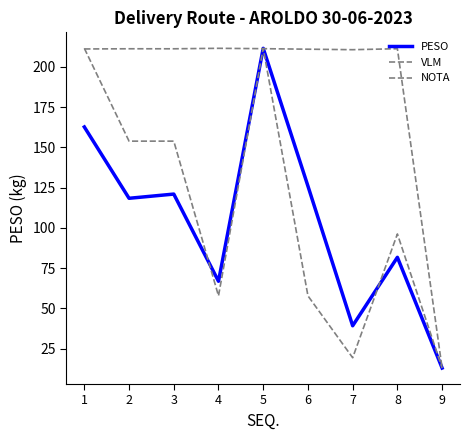

What is the sum of the VLM values at 2 and 3?

307.7